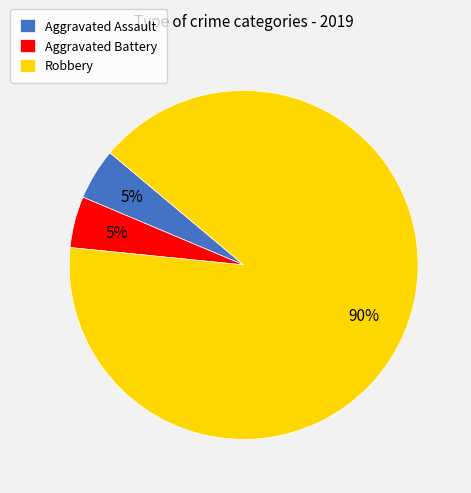

The Aggravated Battery slice represents 5% of the pie. True or false?

True